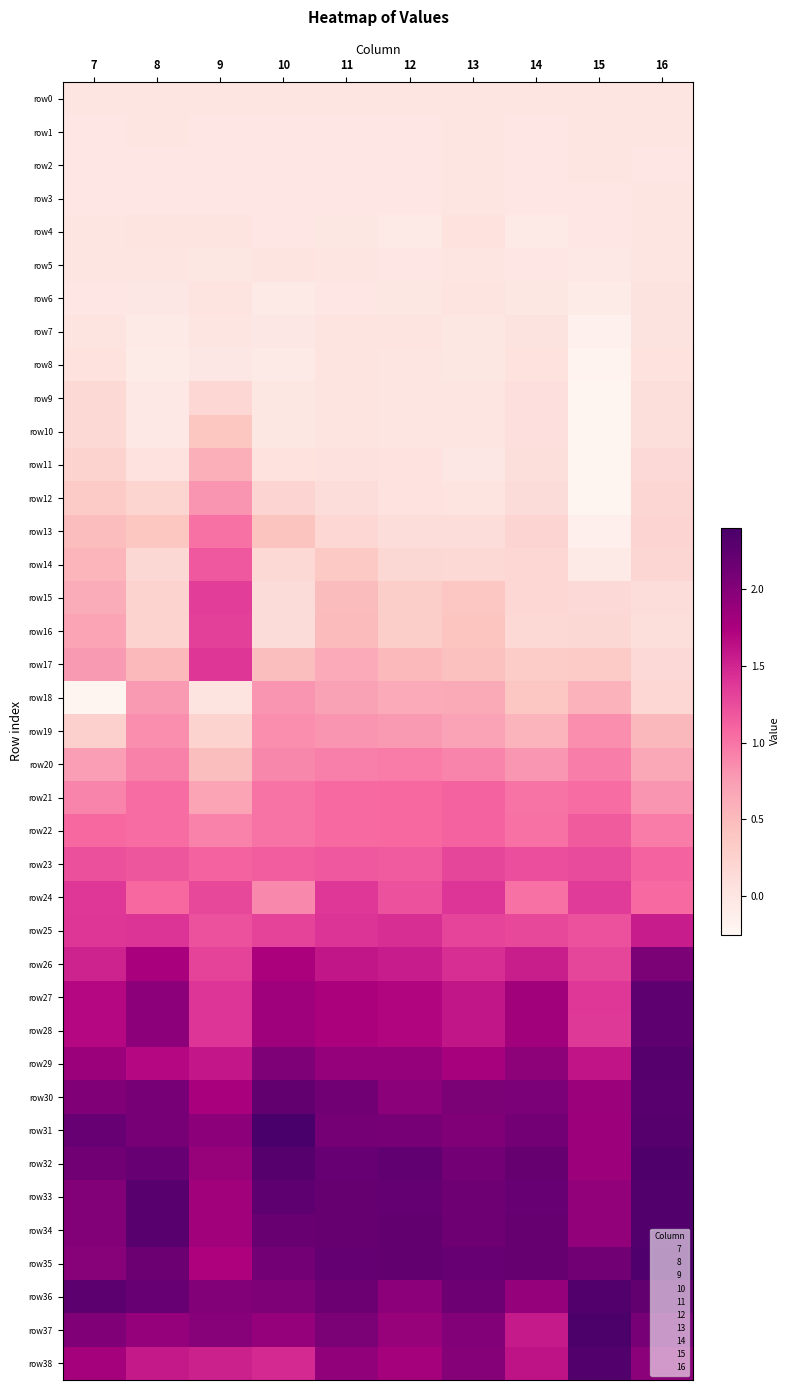

Between 9 and 10, which series saw the biggest shift?

row16